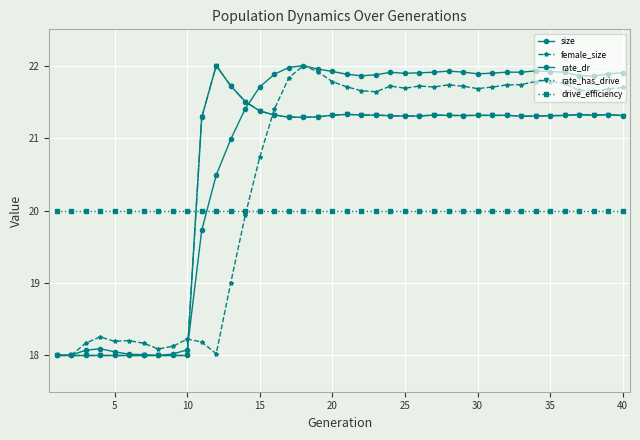

Does the chart have visible grid lines?

Yes